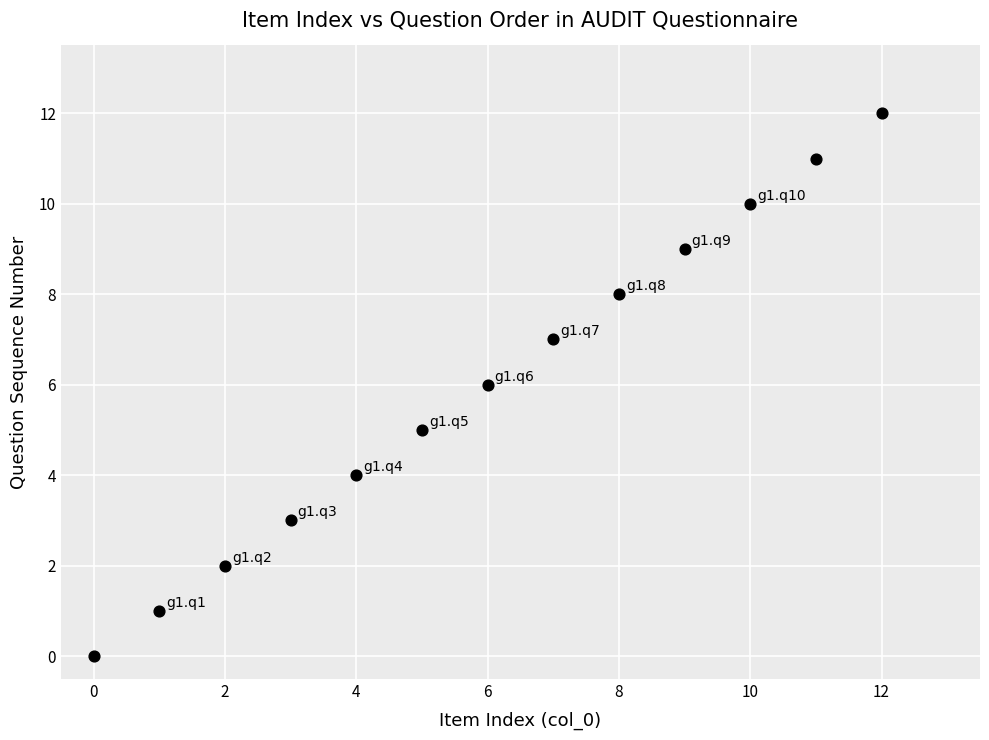

What is the range of Y values (max minus min)?

12